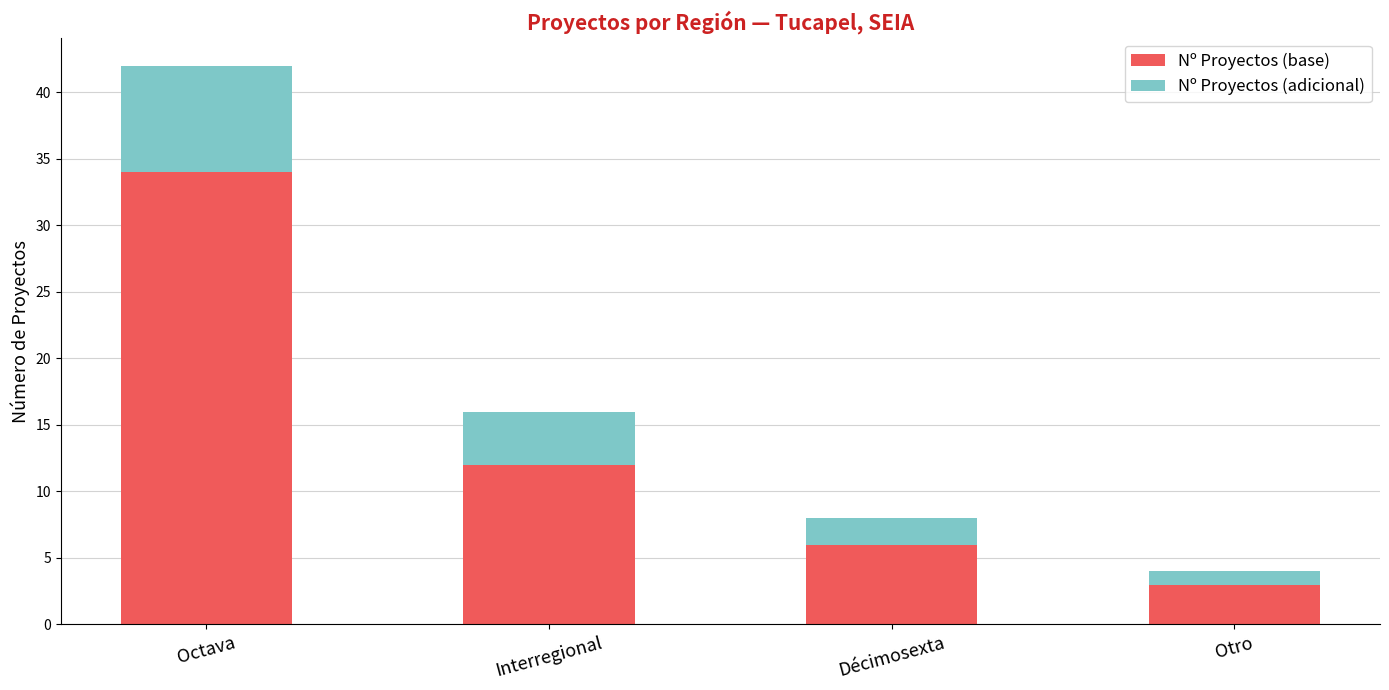

How many data points does each series have?

4